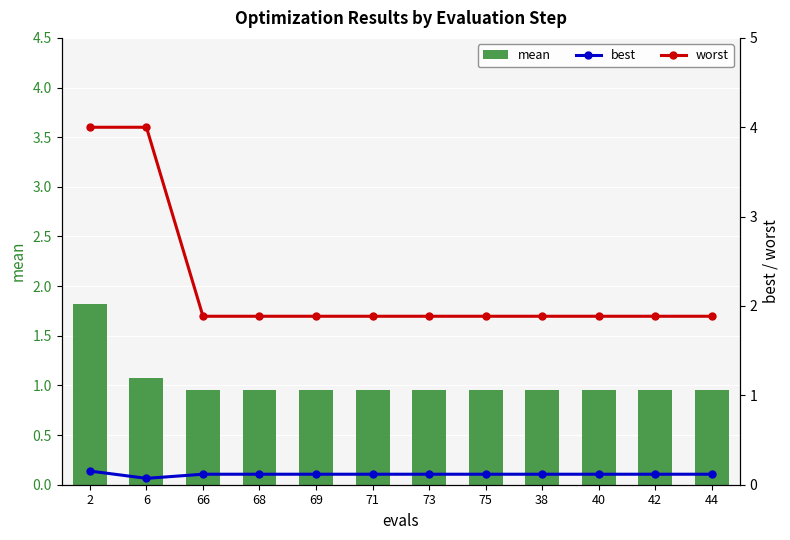

What is the value of the worst bar at the 9th from the left?

1.9